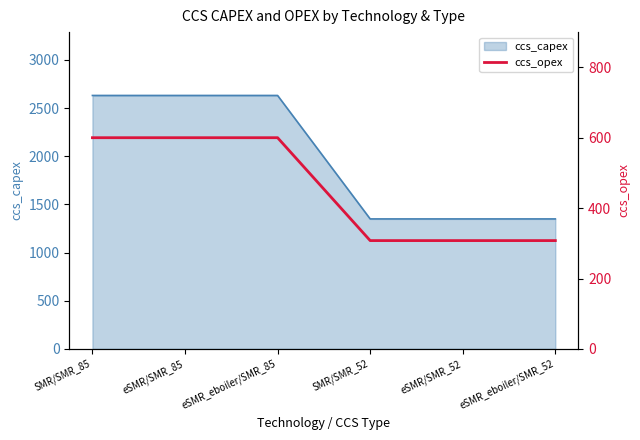

Is it true that ccs_capex equals 2631.4 at eSMR/SMR_85?

True